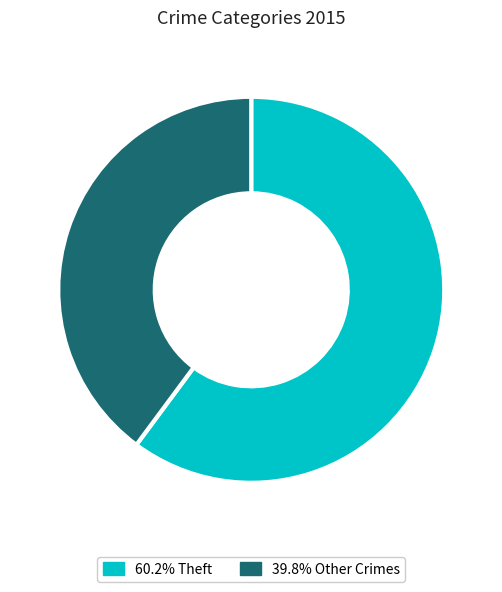

Is there a majority slice in this chart?

Yes